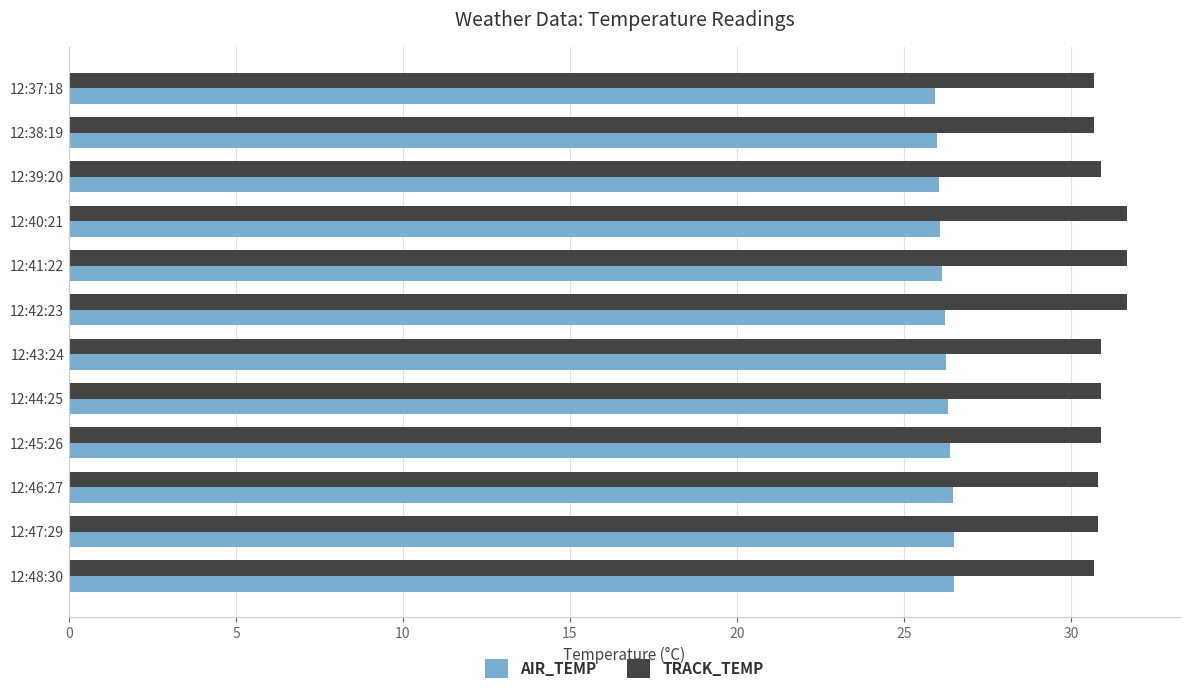

The value of TRACK_TEMP at 12:38:19 is 30.7. True or false?

True